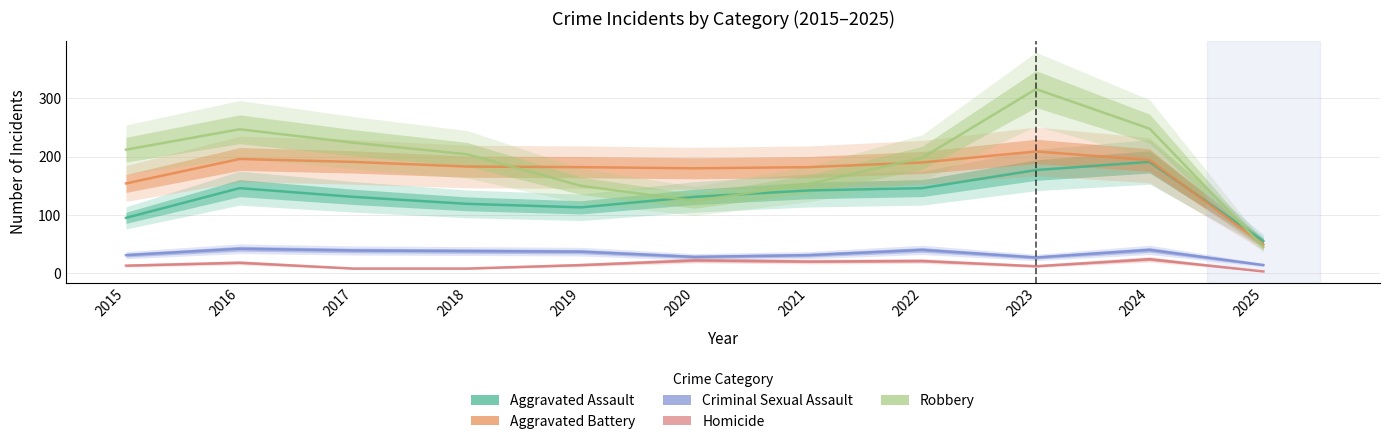

What are all the series names shown in the legend?

Aggravated Assault, Aggravated Battery, Criminal Sexual Assault, Homicide, Robbery